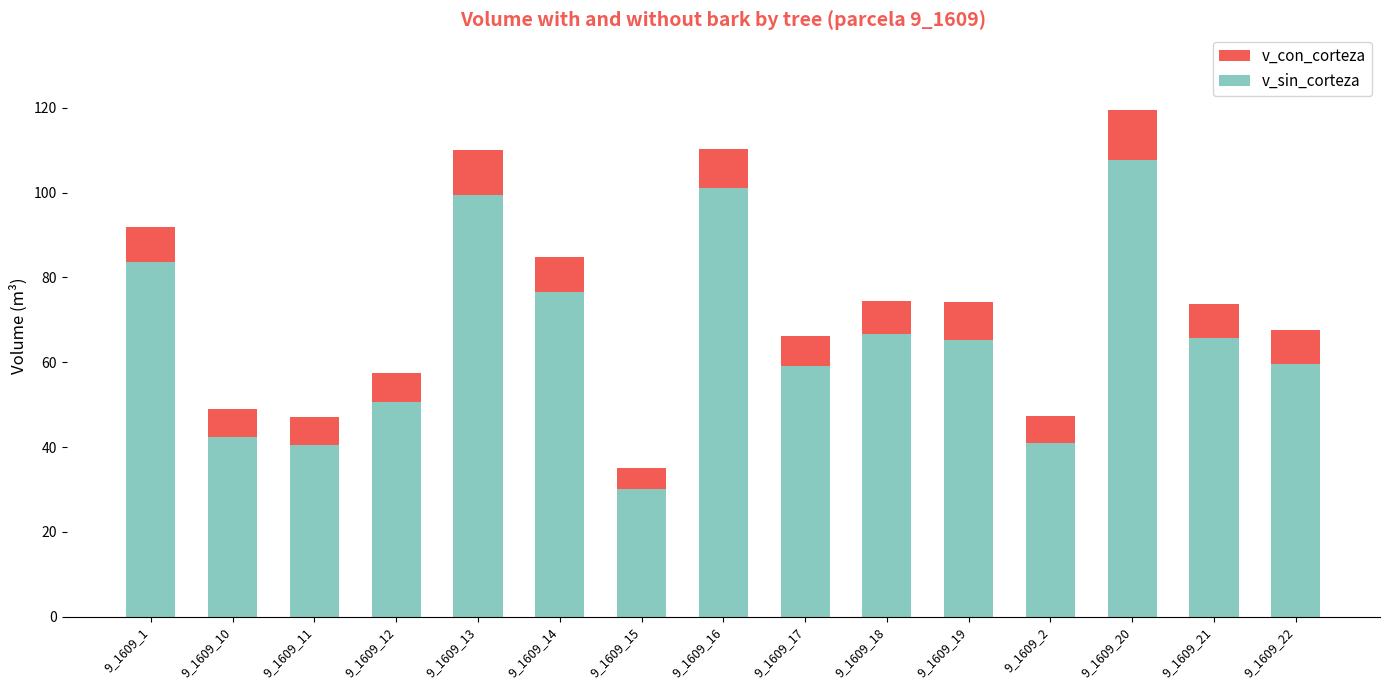

Which has a higher value, 9_1609_2 or 9_1609_14?

9_1609_14